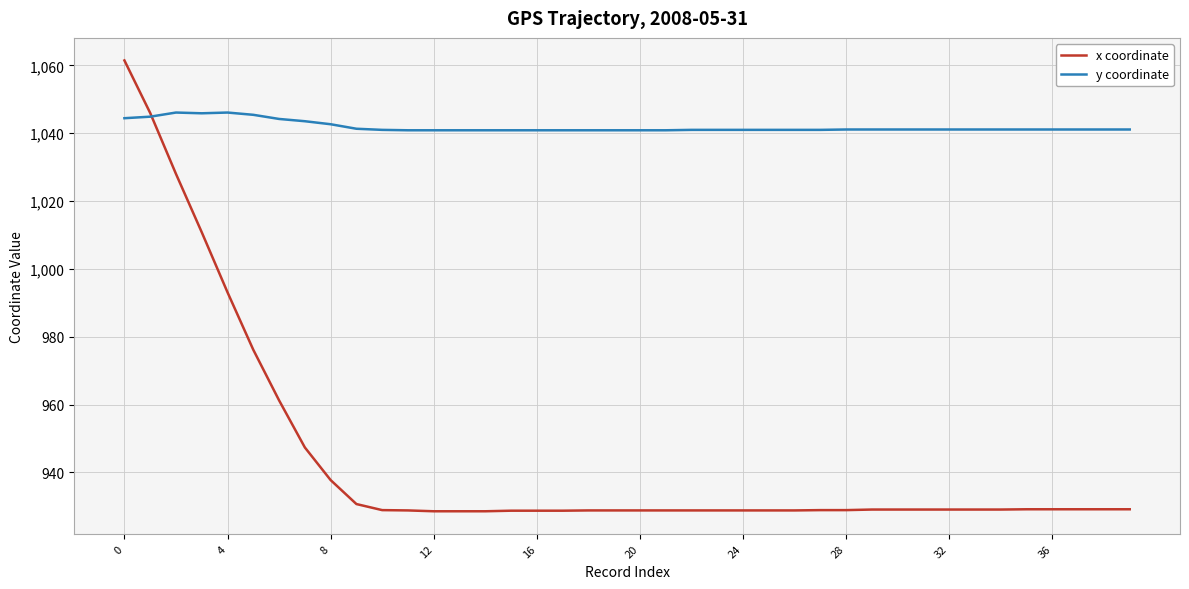

Which series has the largest range (max minus min)?

x coordinate